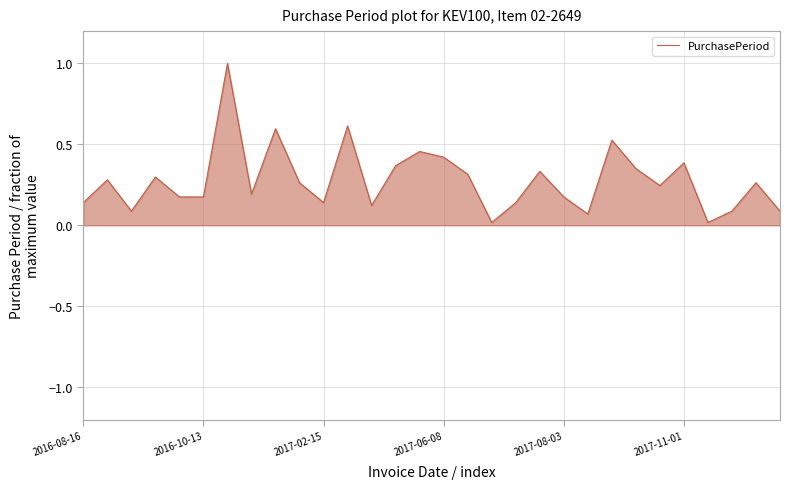

What is the difference between the maximum and minimum values?

1.0